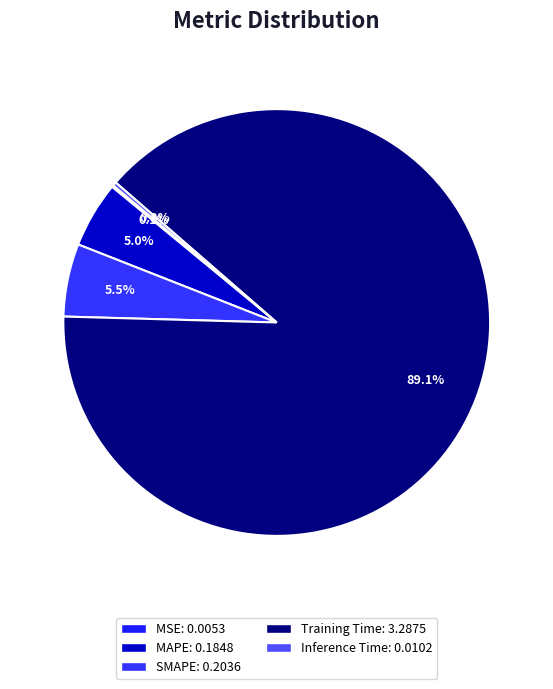

To the nearest percent, what portion does MAPE represent?

5%